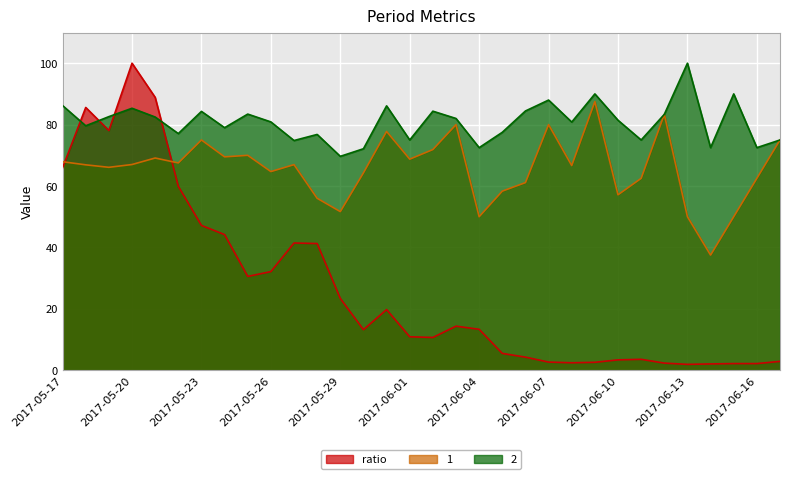

At how many categories does at least one series exceed 6?

32